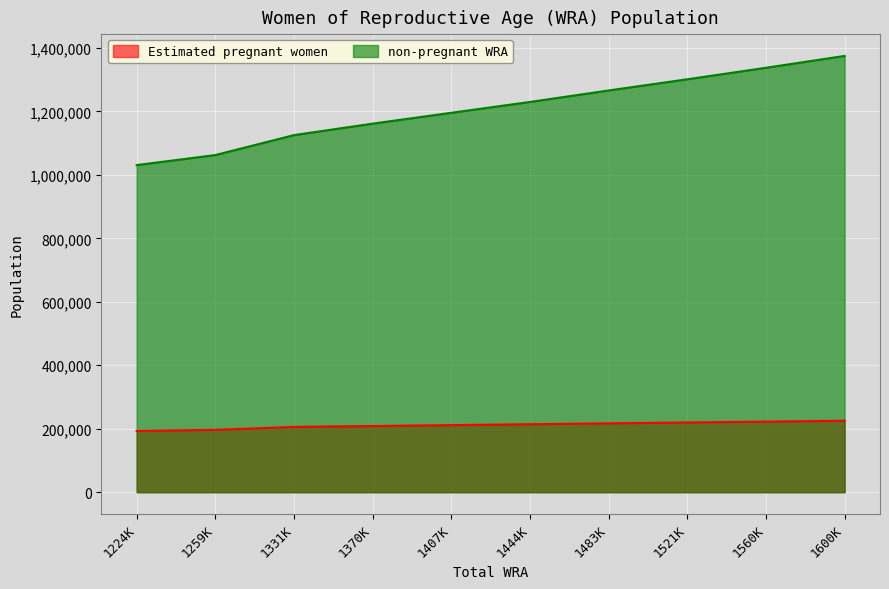

Which has a higher value, 1521000 or 1560000?

1560000